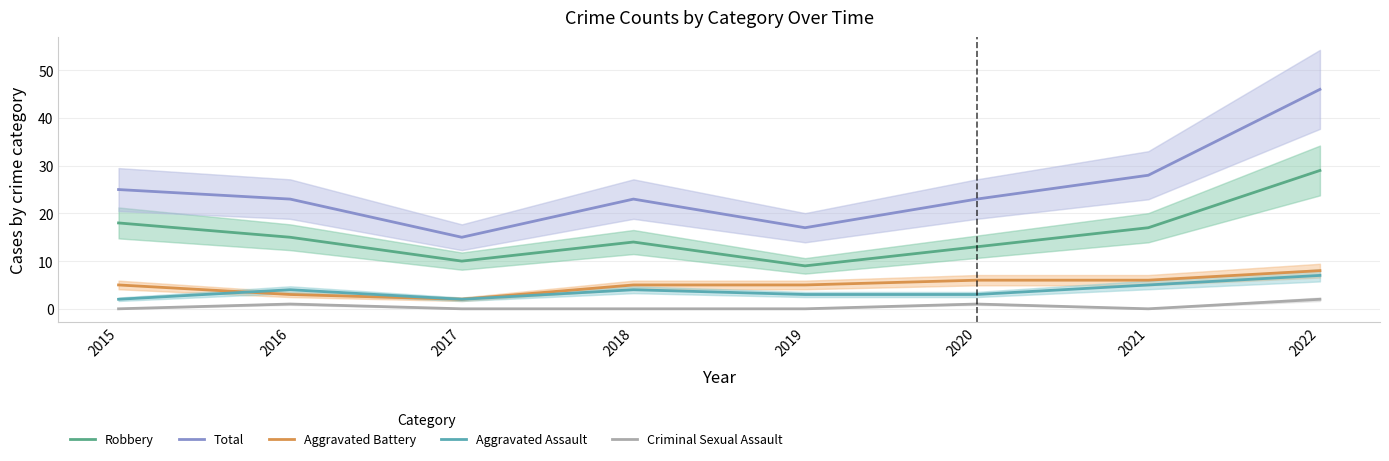

Reading right to left, list all the values displayed in this chart.

Robbery: 29	17	13	9	14	10	15	18
Total: 46	28	23	17	23	15	23	25
Aggravated Battery: 8	6	6	5	5	2	3	5
Aggravated Assault: 7	5	3	3	4	2	4	2
Criminal Sexual Assault: 2	0	1	0	0	0	1	0